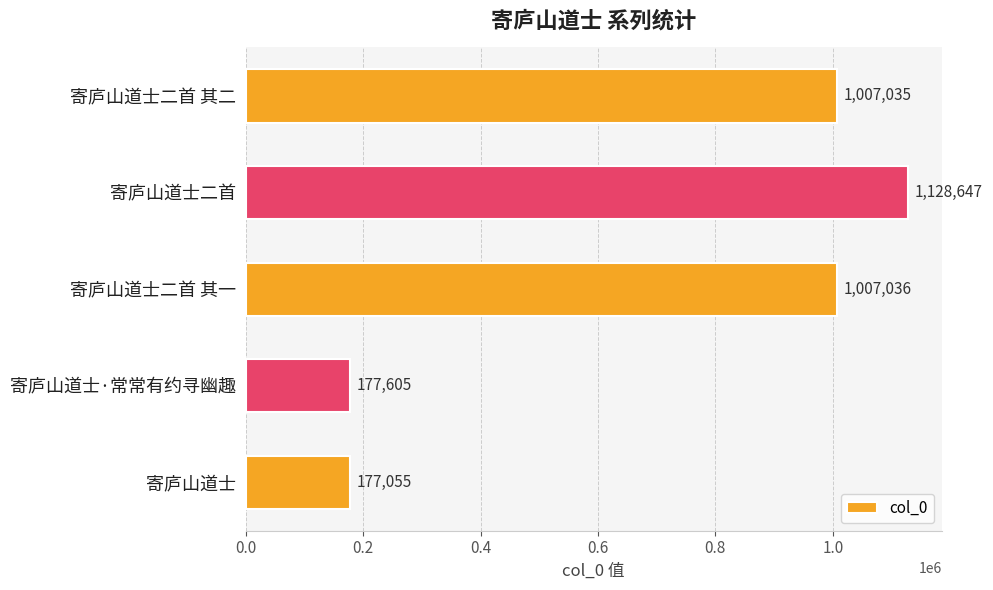

Reading top to bottom, transcribe all the data shown in this chart.

1007035	1128647	1007036	177605	177055